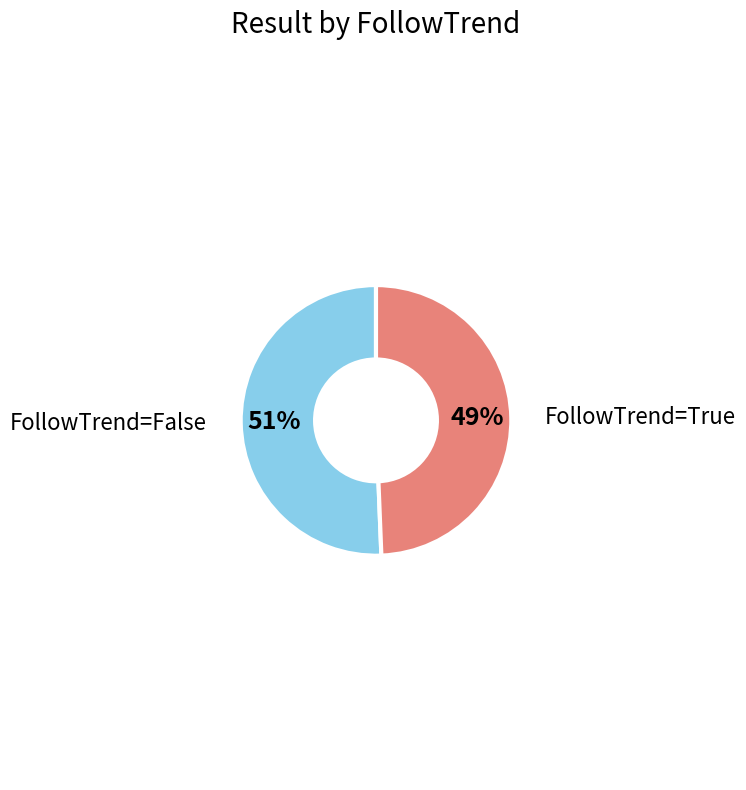

Does any single category account for the majority?

Yes